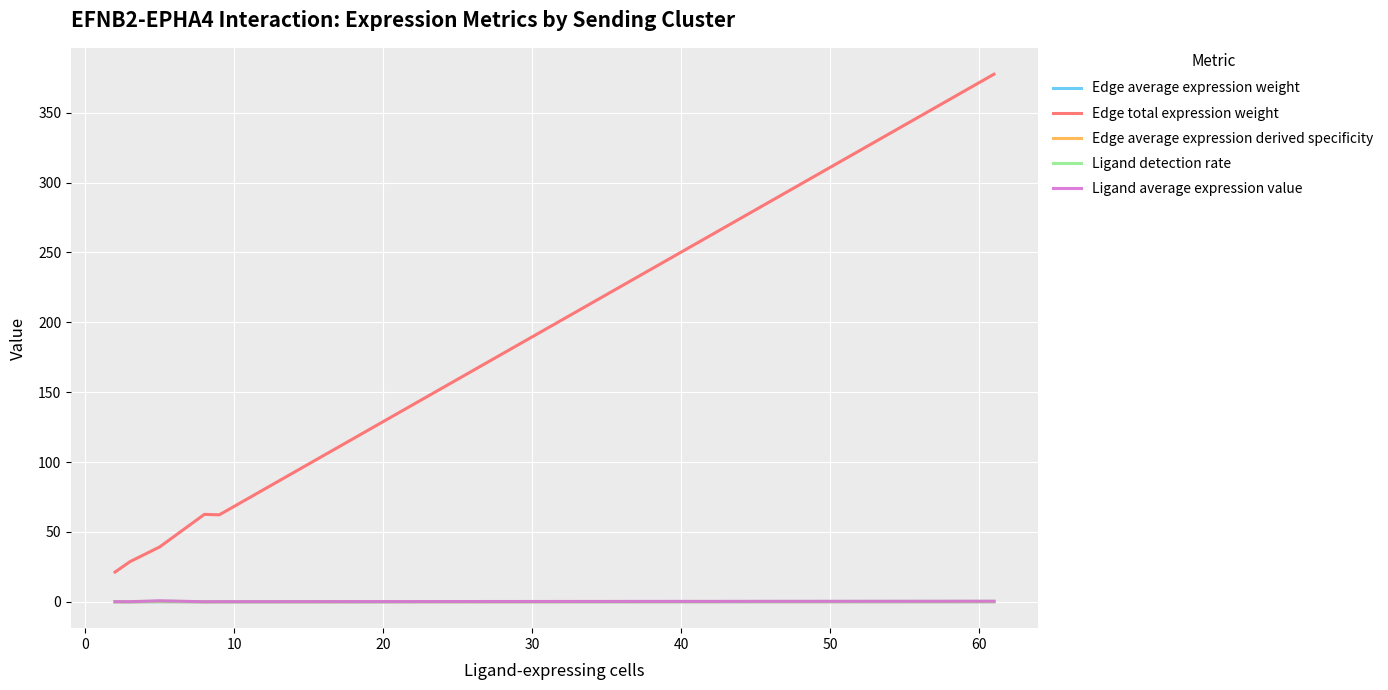

Which series has the largest range (max minus min)?

Edge total expression weight